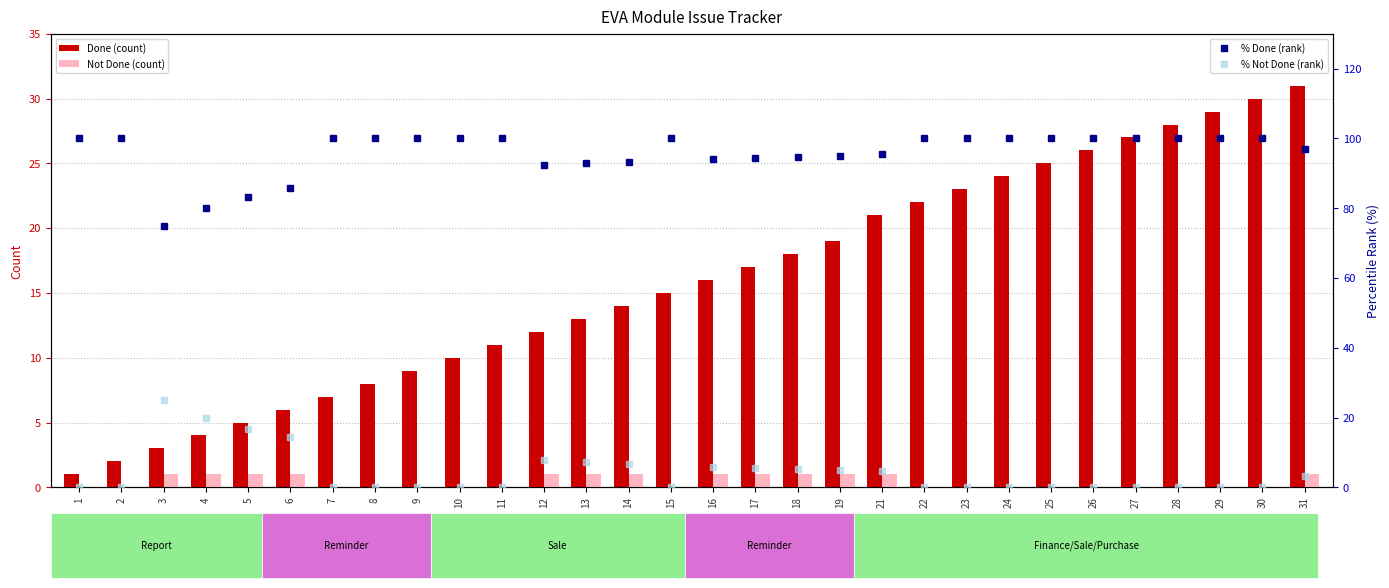

What is the value of the Not Done (count) bar at the 14th from the left?

1.0